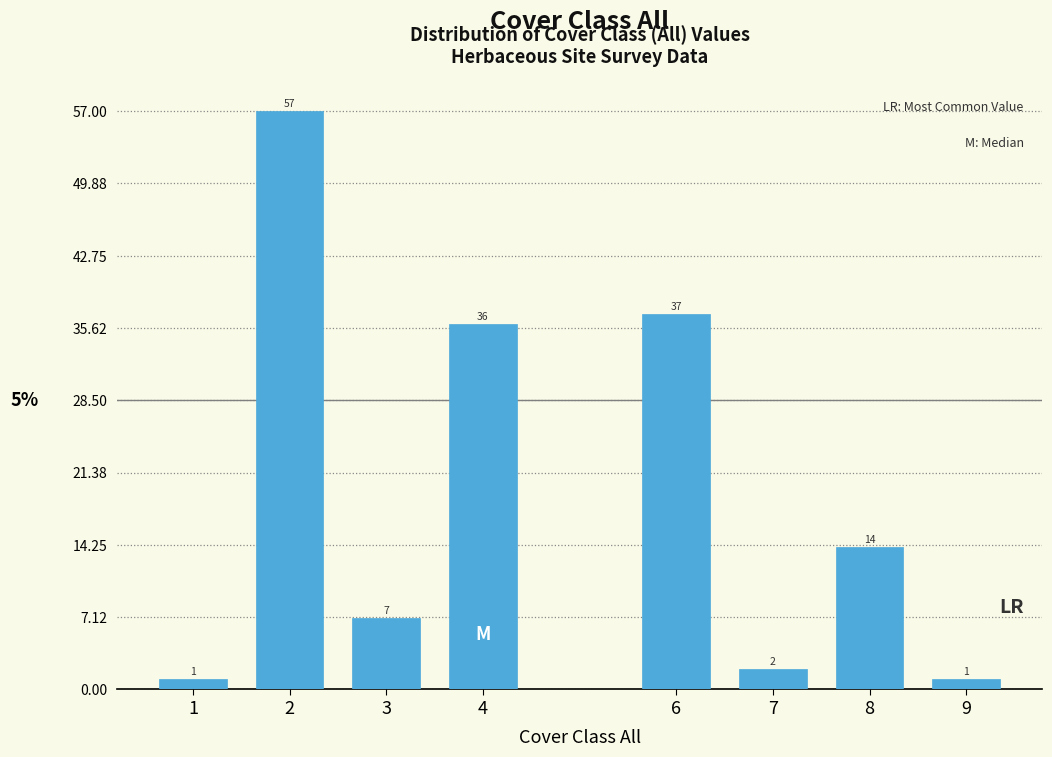

Reading left to right, transcribe all the data shown in this chart.

1=1	2=57	3=7	4=36	6=37	7=2	8=14	9=1